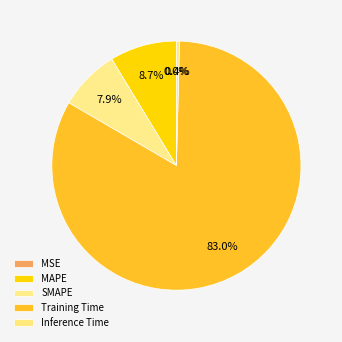

Is SMAPE the majority of the pie?

No